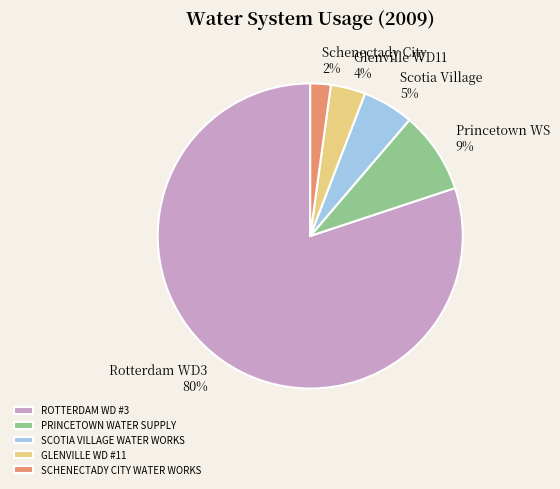

To the nearest percent, what is the average slice percentage?

20%